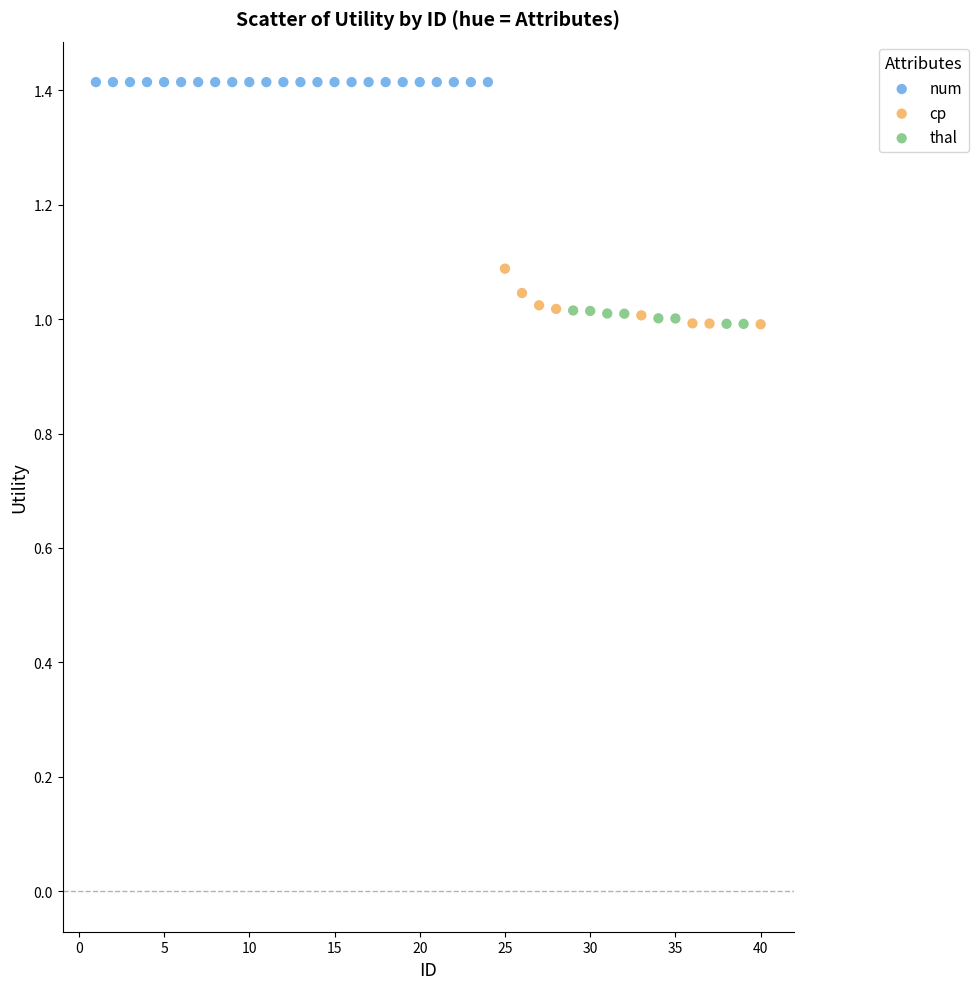

What are all the series names shown in the legend?

num, cp, thal